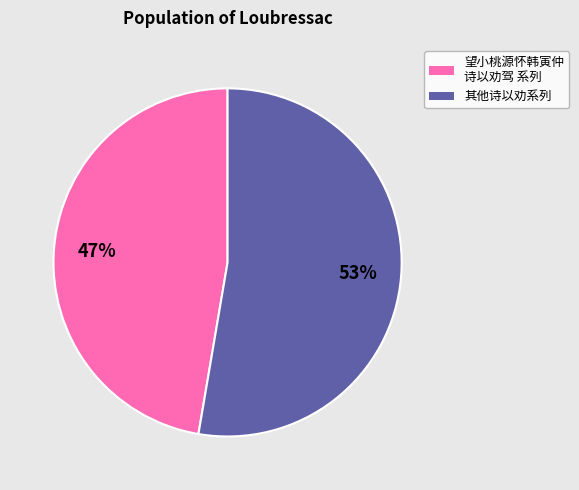

Does any single category account for the majority?

Yes